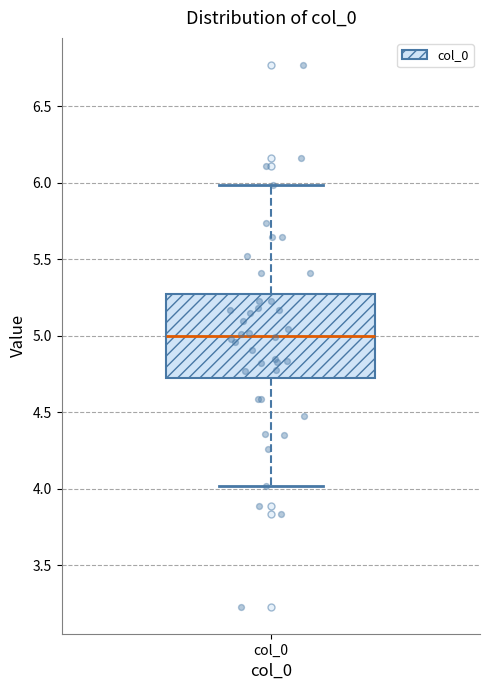

Transcribe this box plot: give where the median line is, the range the box spans, and where the two whiskers end, as read against the y-axis. The values are not printed on the chart, so give them approximately, as read against the axis.

median 5.0, box 4.7 to 5.3, whiskers 4.0 to 6.0